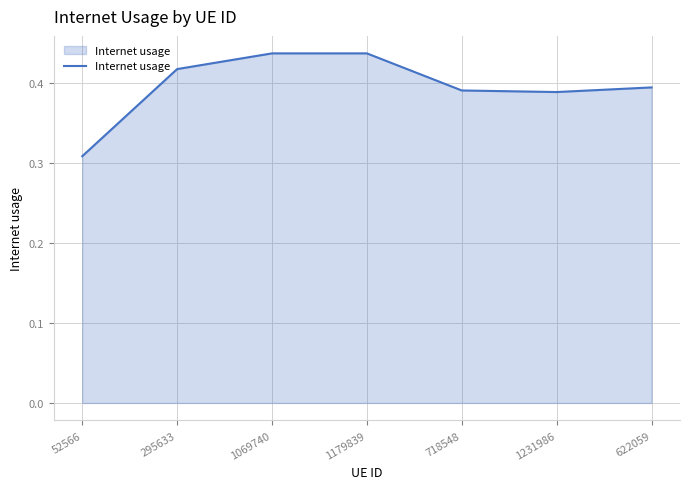

At which category does the chart reach its minimum across all series?

52566